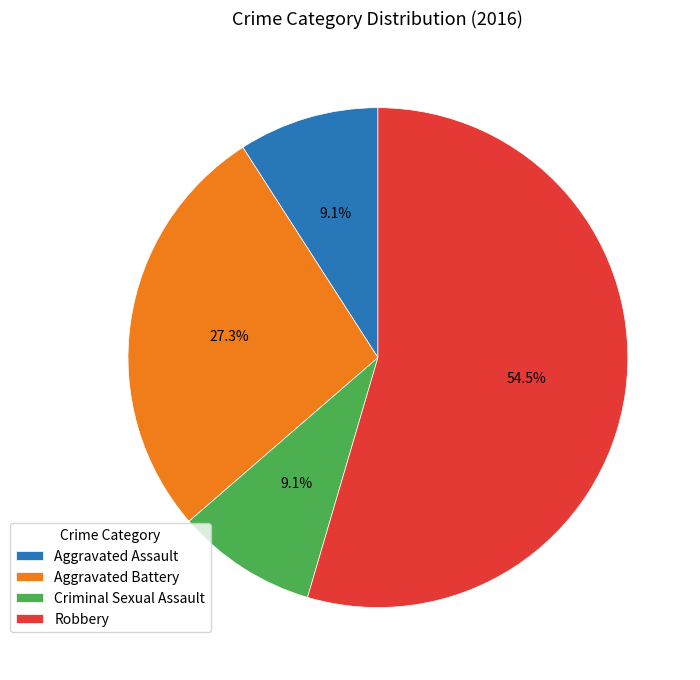

Which slice represents more than half of the pie?

Robbery